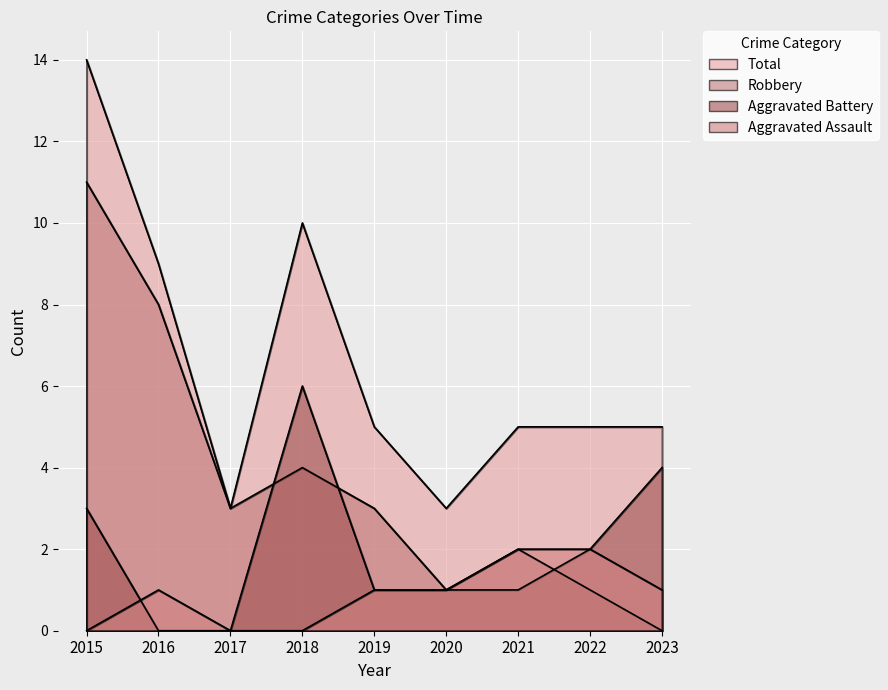

At which label does Aggravated Assault first exceed 1?

2021